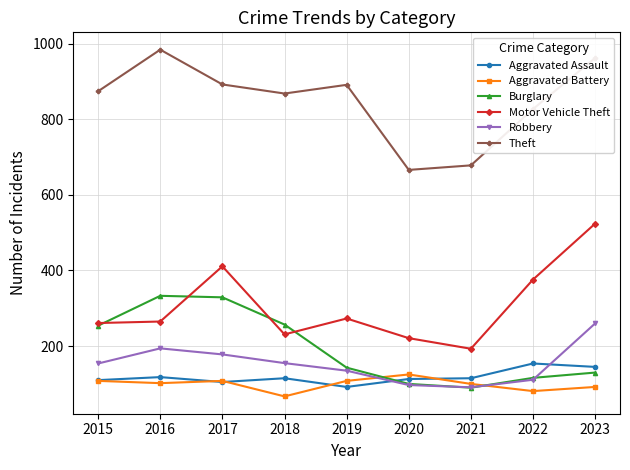

What is the sum of all Aggravated Battery values?

891